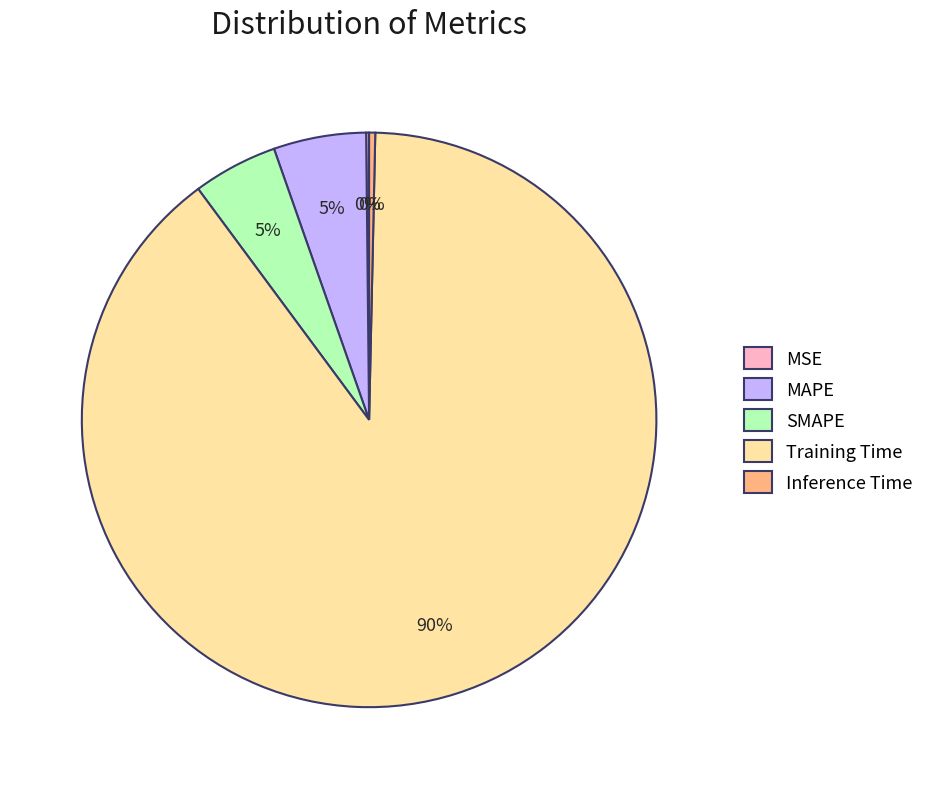

Which slice is the largest?

Training Time